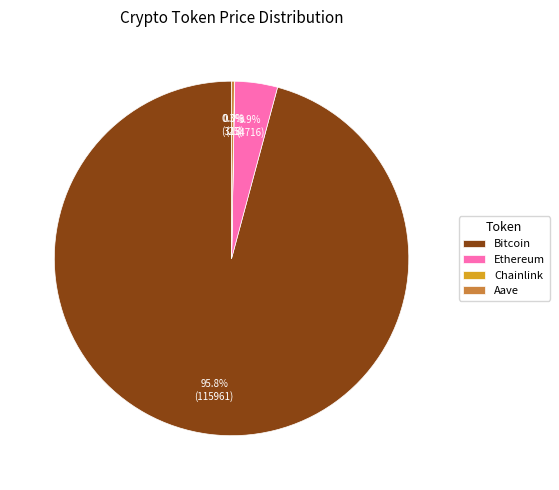

To the nearest percent, what is the average slice percentage?

25%